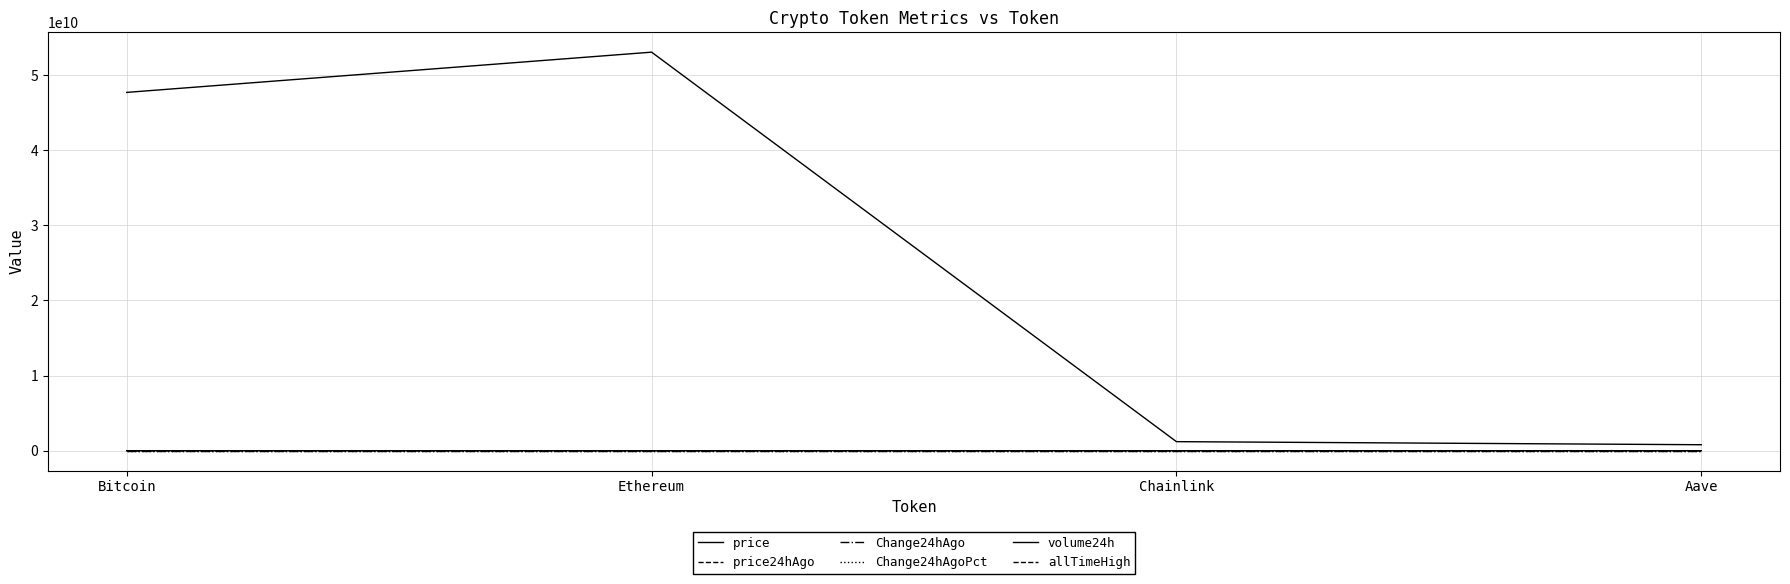

Rank the series at Bitcoin from lowest to highest value.

Change24hAgoPct, Change24hAgo, price24hAgo, price, allTimeHigh, volume24h